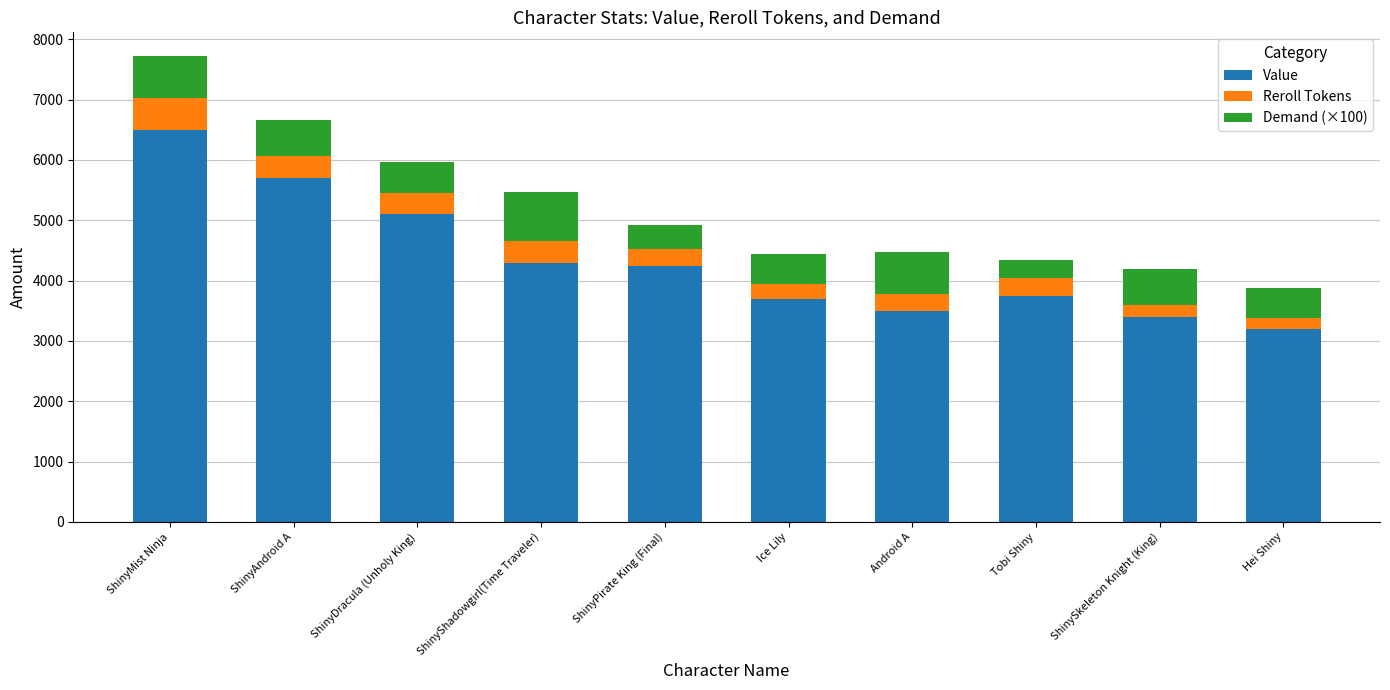

What is the value of the Value bar at the 1st from the left?

6500